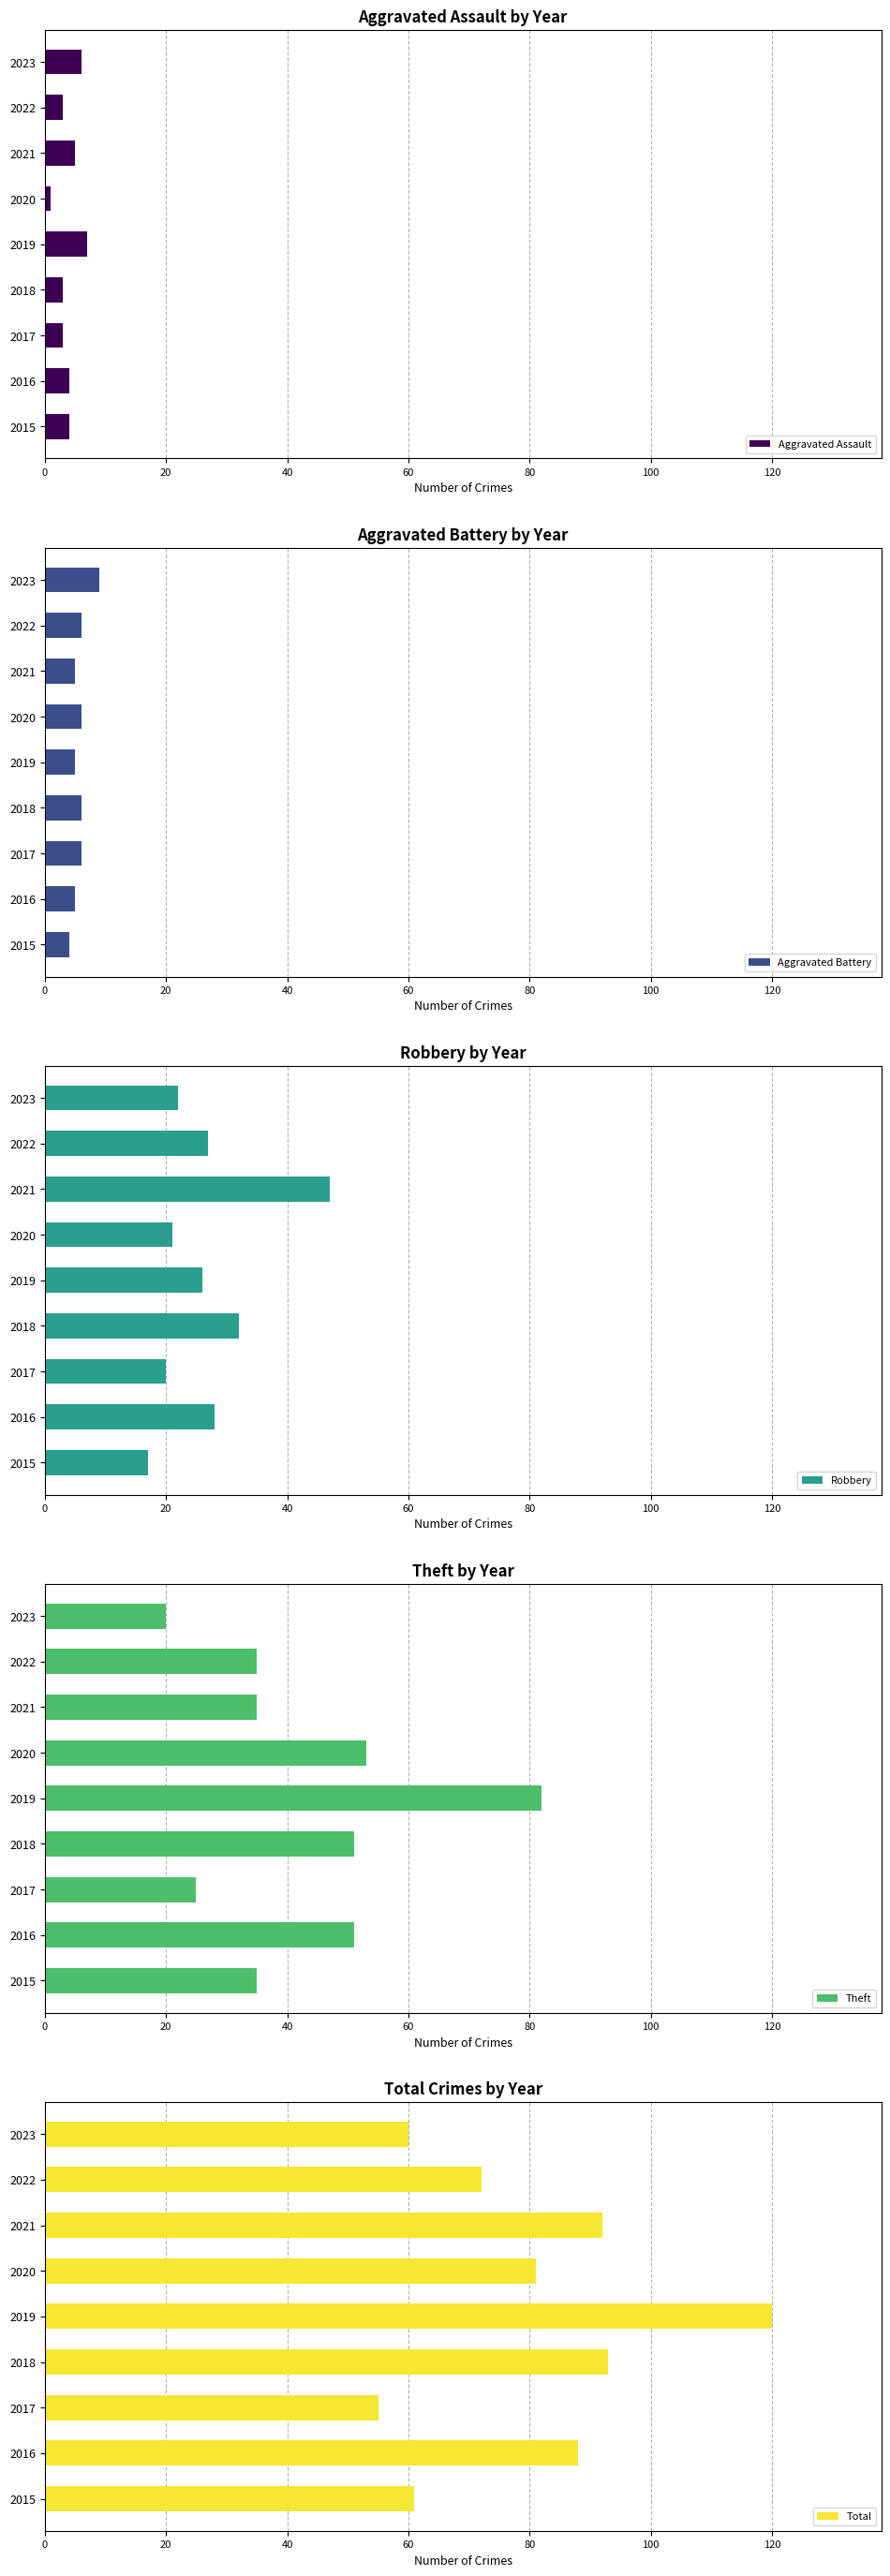

What is the maximum value for Aggravated Assault?

7